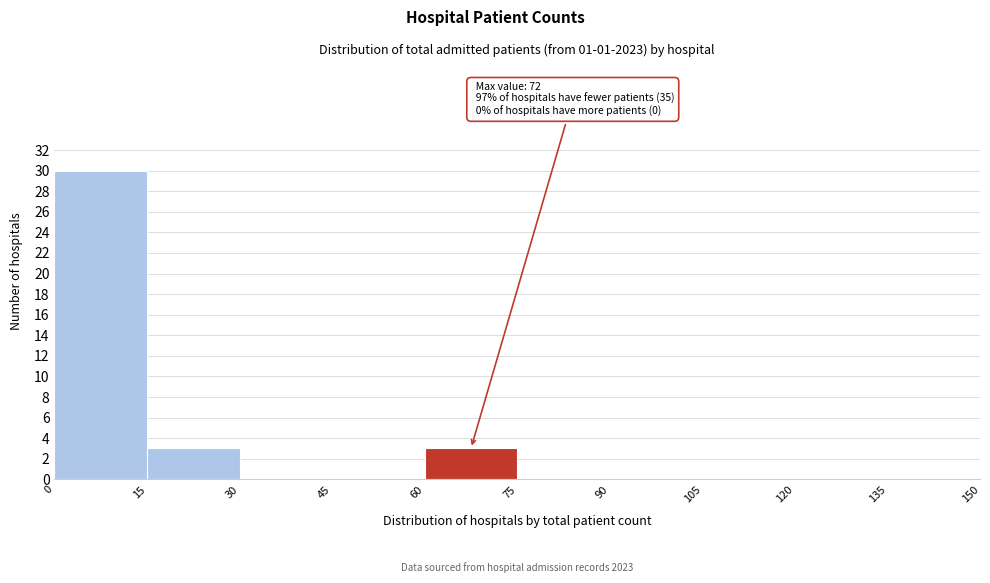

Which range on the x-axis has the tallest bar?

0 to 15